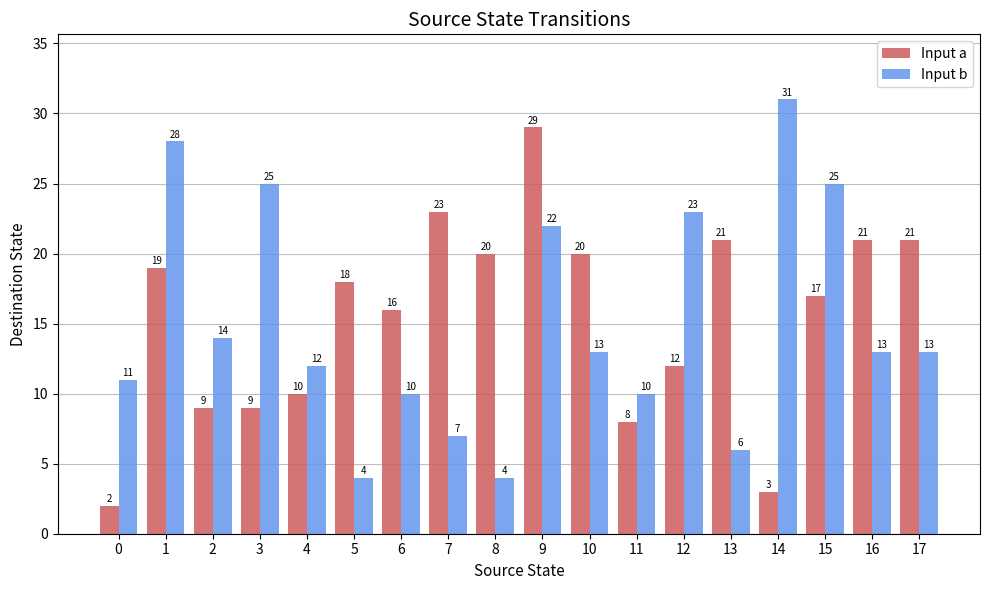

What are all the series names shown in the legend?

Input a, Input b